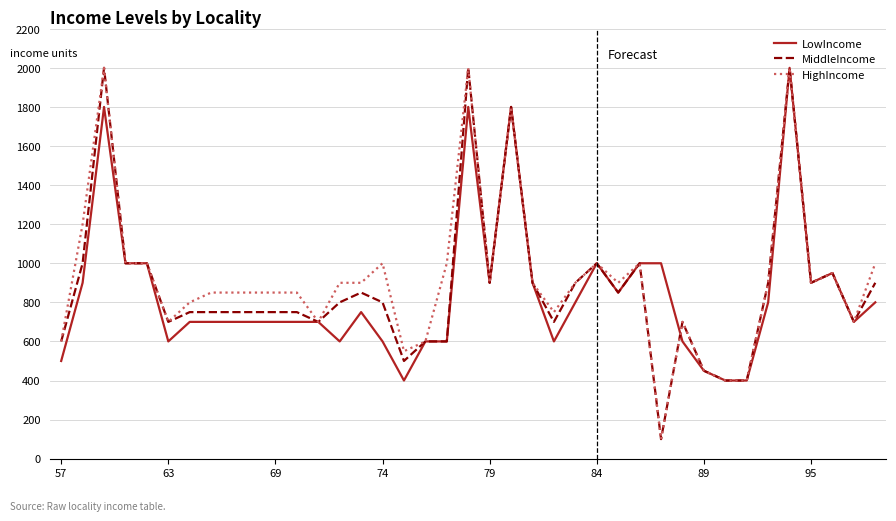

What is the maximum value for HighIncome?

2000